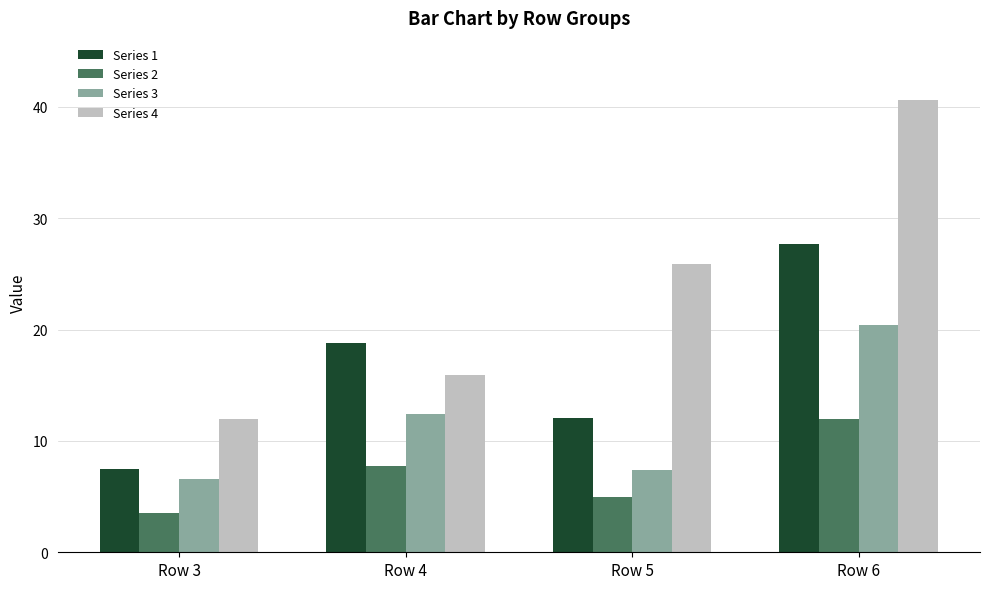

Count the number of categories in the chart.

4